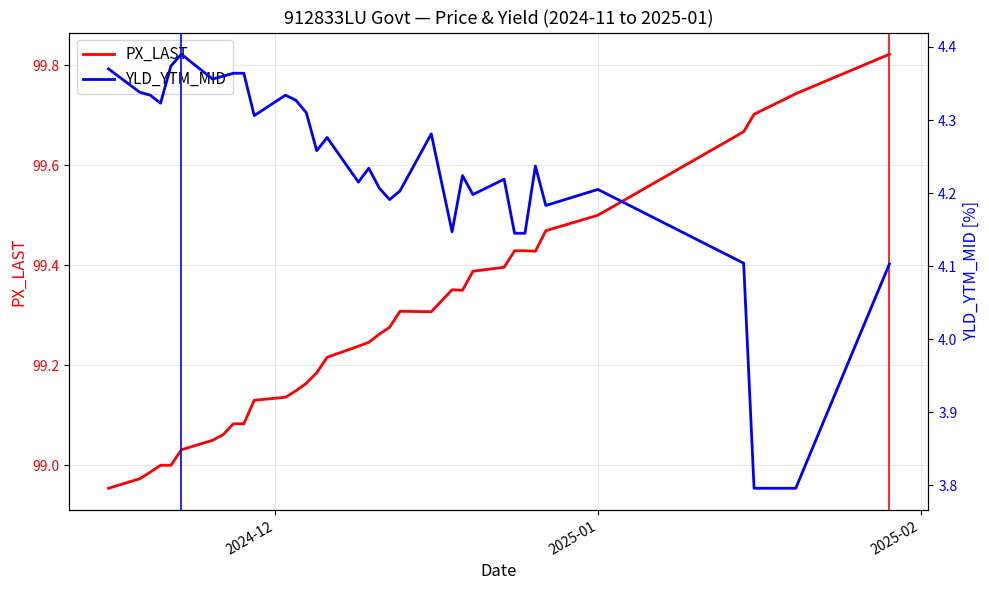

Does the chart display data point markers on the line(s)?

No